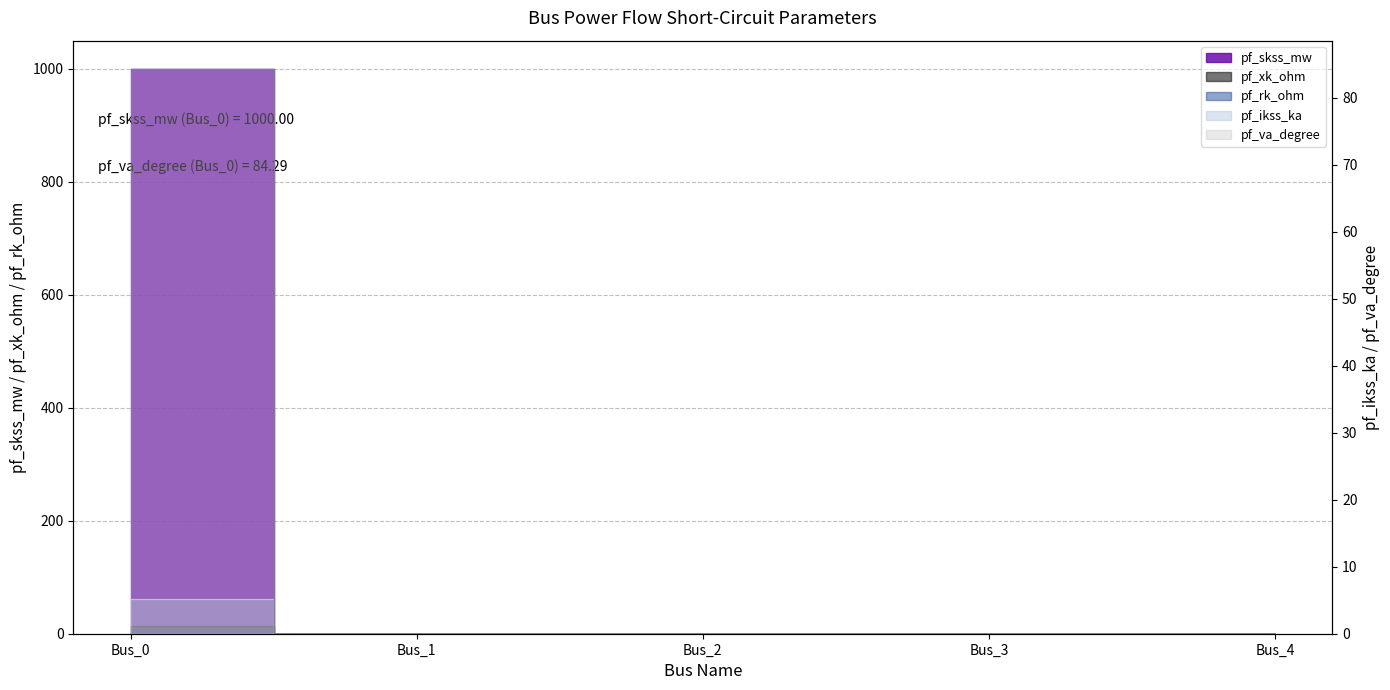

True or false: pf_rk_ohm and pf_xk_ohm cross at least once.

False